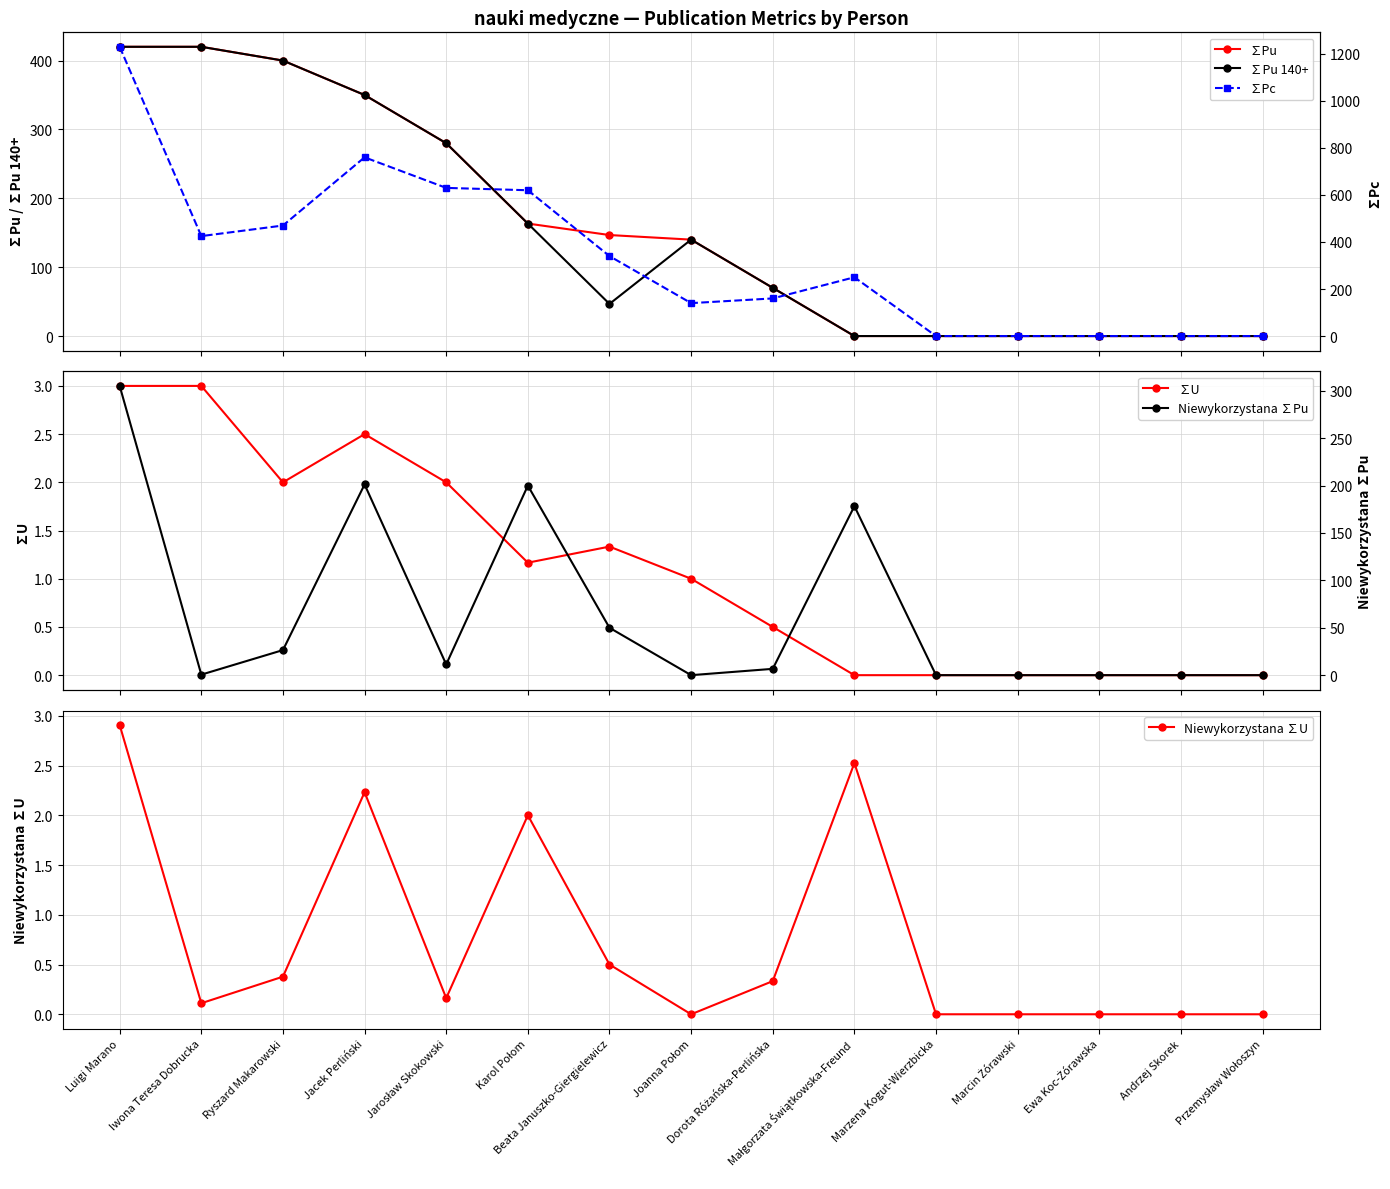

Where does the ∑U series first go above 1?

Luigi Marano